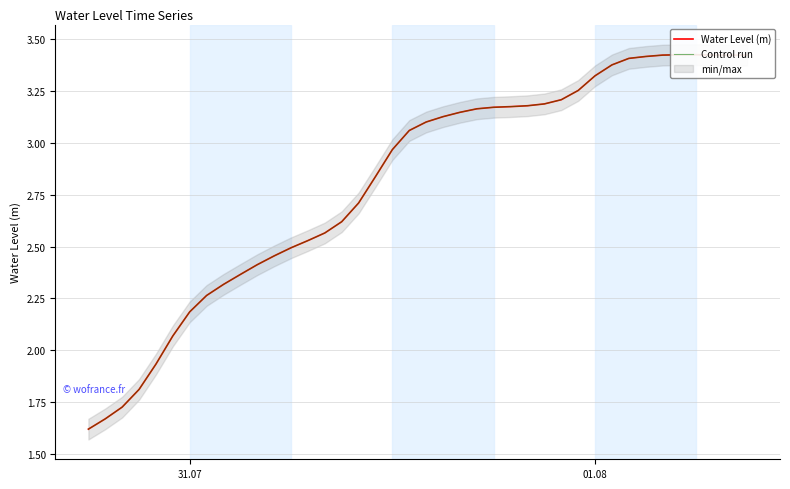

List the series in order of their peak value, lowest first.

Water Level (m), Control run